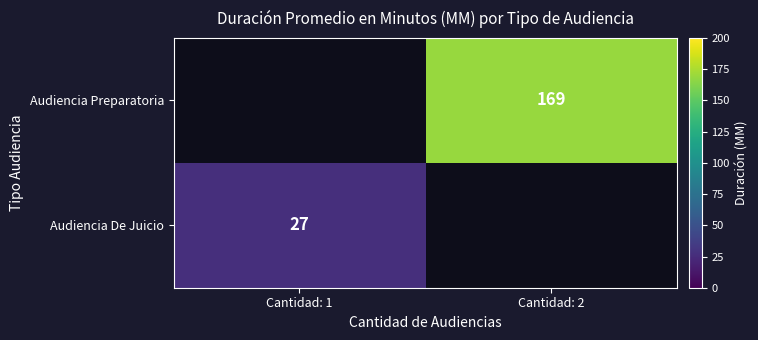

At how many categories does at least one series exceed 34?

1